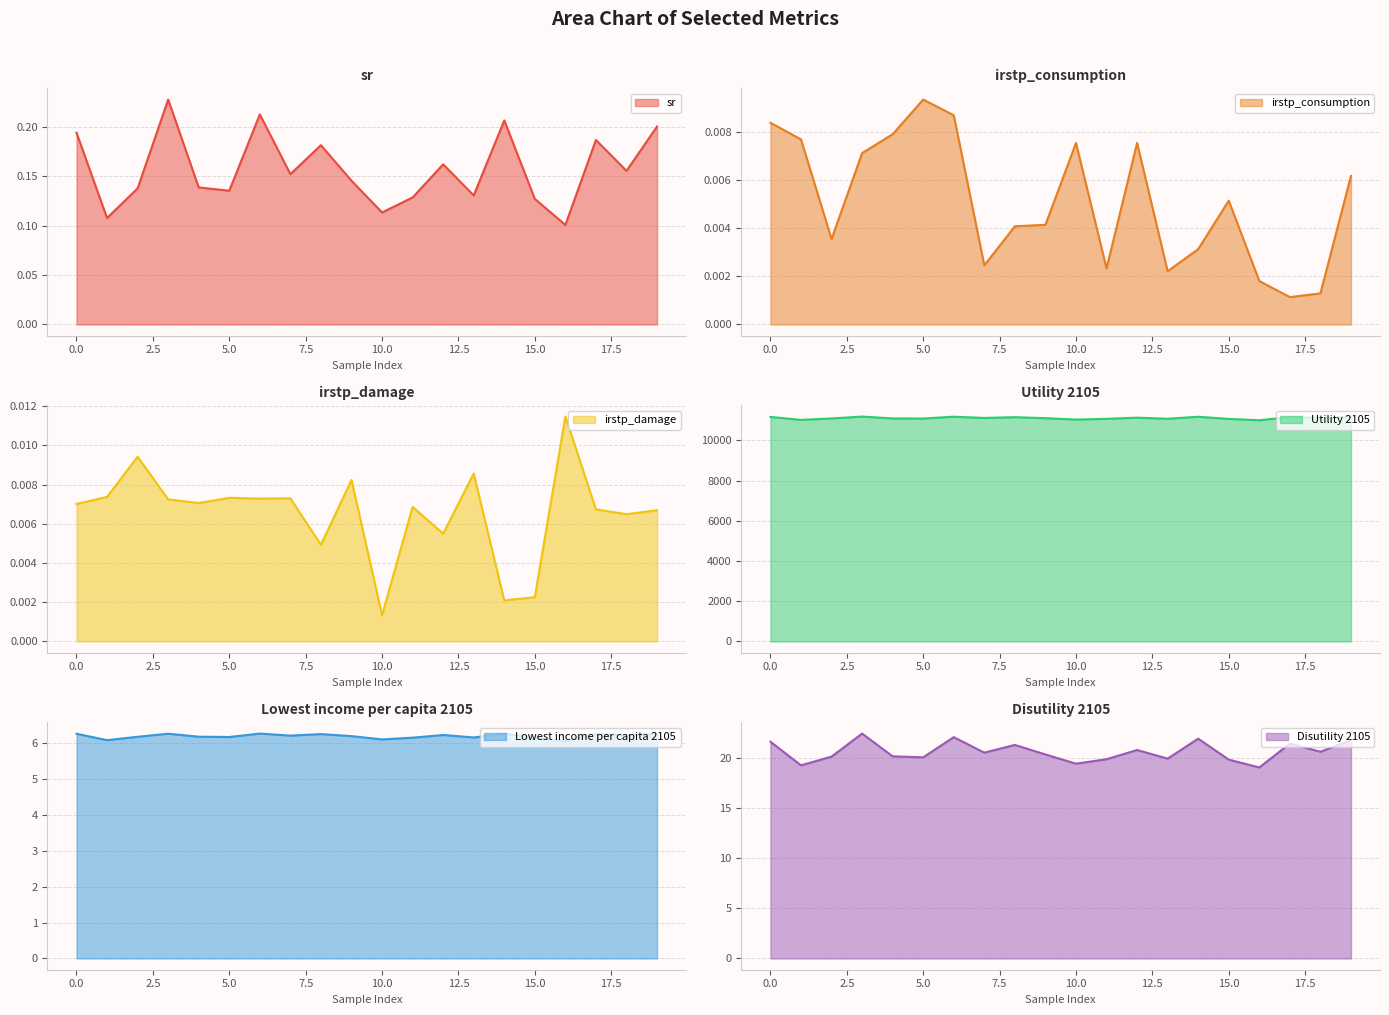

Reading right to left, transcribe all the data shown in this chart.

sr: 0.2	0.2	0.2	0.1	0.1	0.2	0.1	0.2	0.1	0.1	0.1	0.2	0.2	0.2	0.1	0.1	0.2	0.1	0.1	0.2
irstp_consumption: 0.0	0.0	0.0	0.0	0.0	0.0	0.0	0.0	0.0	0.0	0.0	0.0	0.0	0.0	0.0	0.0	0.0	0.0	0.0	0.0
irstp_damage: 0.0	0.0	0.0	0.0	0.0	0.0	0.0	0.0	0.0	0.0	0.0	0.0	0.0	0.0	0.0	0.0	0.0	0.0	0.0	0.0
Utility 2105: 11175.1	11125.3	11163.9	11005.1	11072.6	11179.1	11080.1	11135.0	11075.7	11039.8	11108.8	11158.6	11120.1	11182.6	11089.8	11096.4	11188.5	11094.5	11025.0	11170.3
Lowest income per capita 2105: 6.3	6.2	6.3	6.1	6.2	6.3	6.2	6.2	6.2	6.1	6.2	6.3	6.2	6.3	6.2	6.2	6.3	6.2	6.1	6.3
Disutility 2105: 21.7	20.6	21.4	19.0	19.8	21.9	19.9	20.8	19.8	19.4	20.3	21.3	20.5	22.0	20.0	20.1	22.4	20.1	19.2	21.6